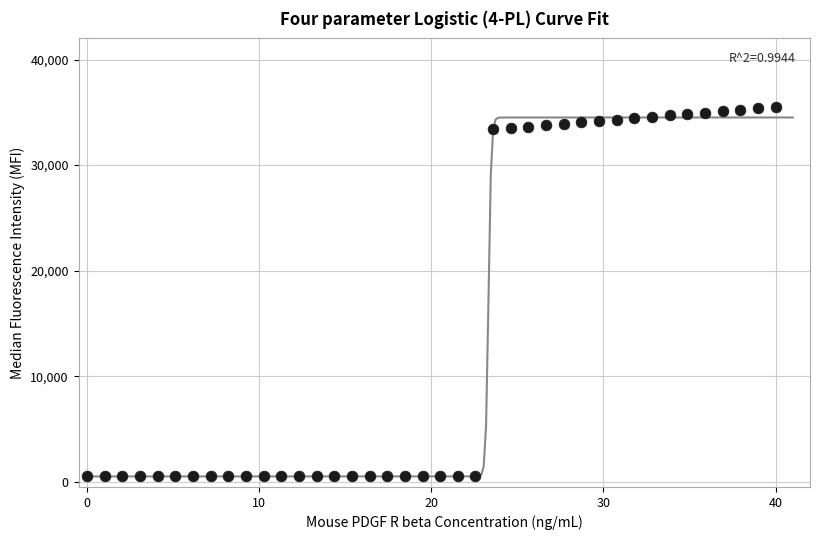

What is the range of Y values (max minus min)?

35000.0